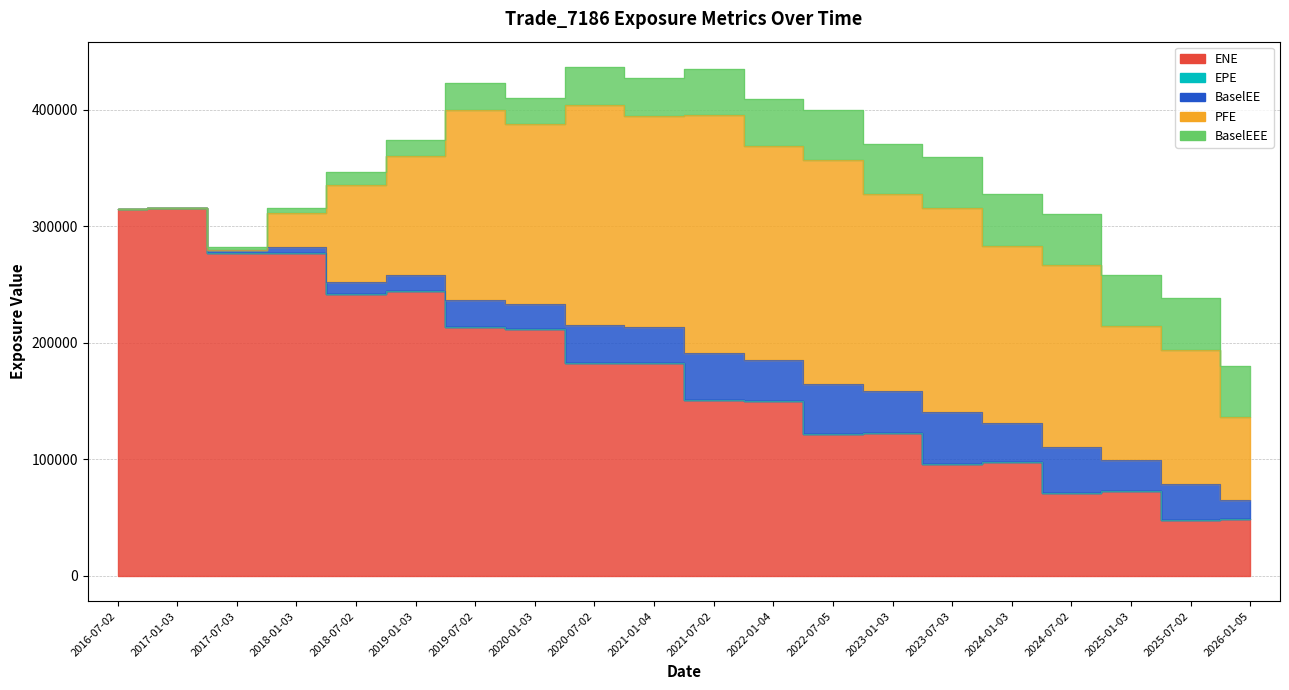

True or false: PFE and EPE intersect in this chart.

True